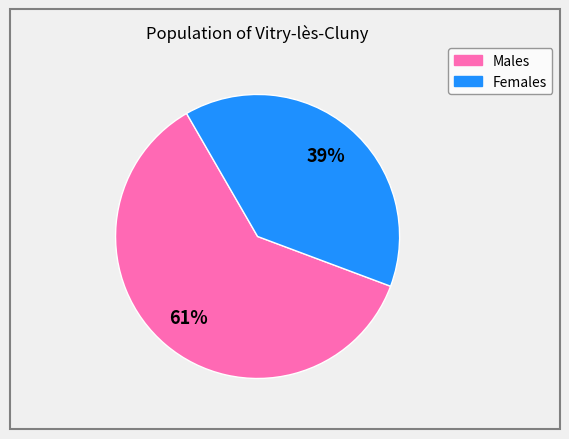

How many slices are in this pie chart?

2